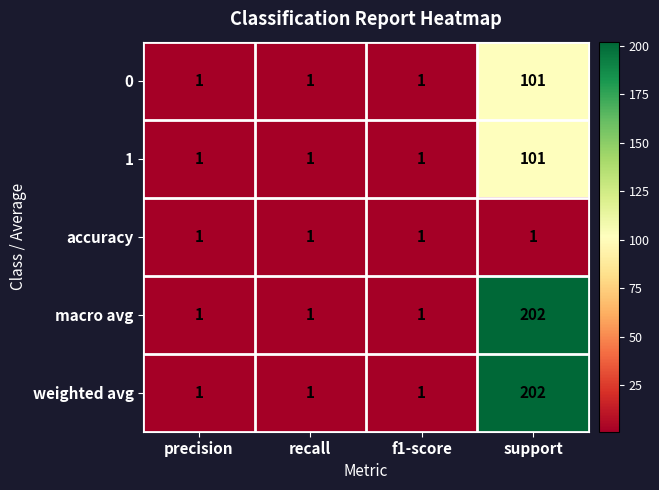

Is it true that 1 equals 1 at recall?

True